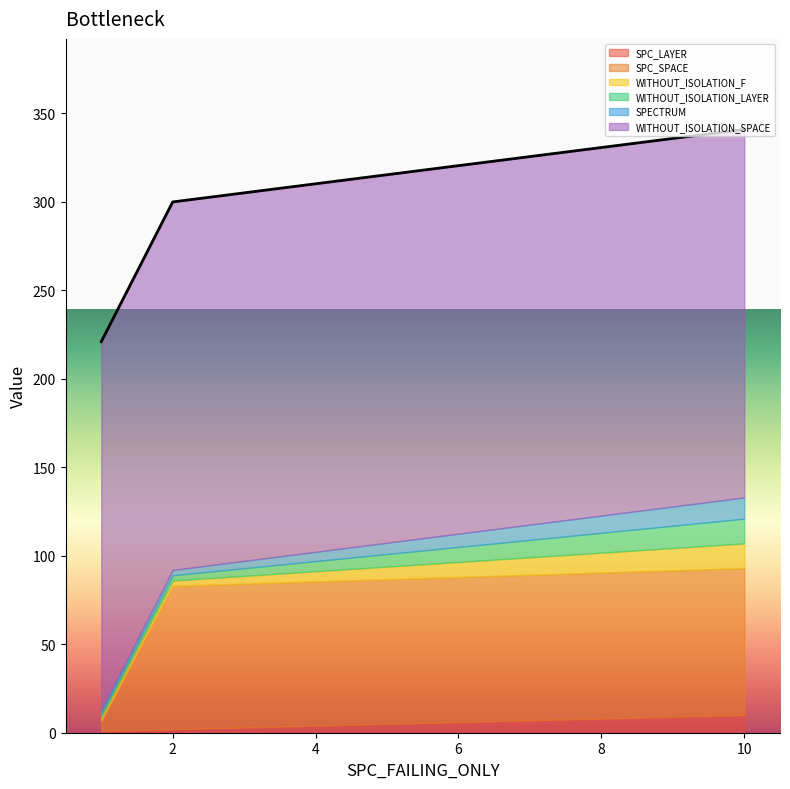

How many values in the SPECTRUM series are below 3?

1